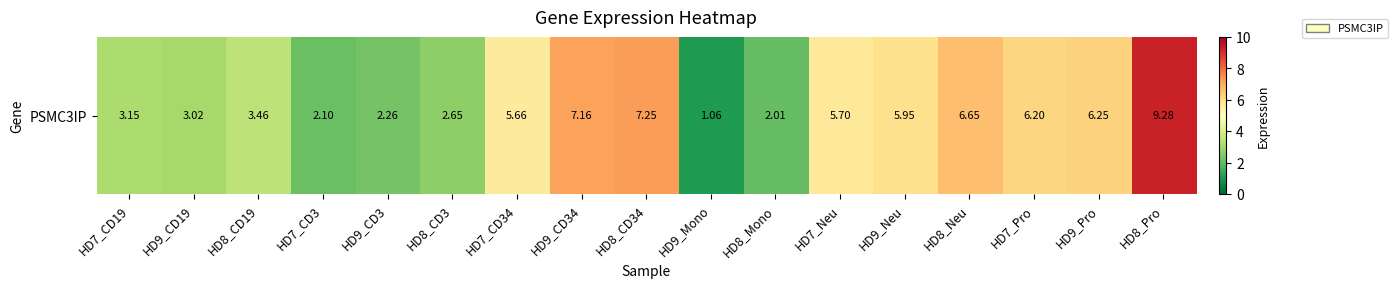

Reading right to left, list all the values displayed in this chart.

9.3	6.2	6.2	6.7	6.0	5.7	2.0	1.1	7.2	7.2	5.7	2.6	2.3	2.1	3.5	3.0	3.1